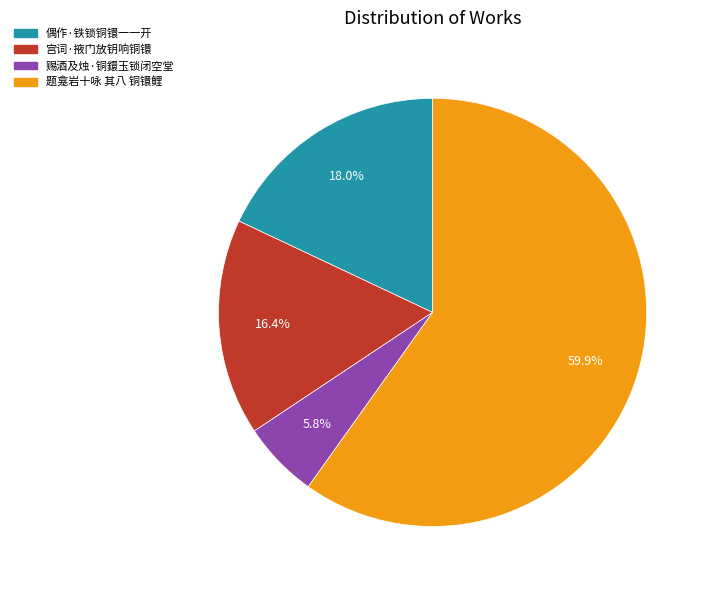

What portion of the pie excludes 宫词·掖门放钥响铜镮?

83.6%